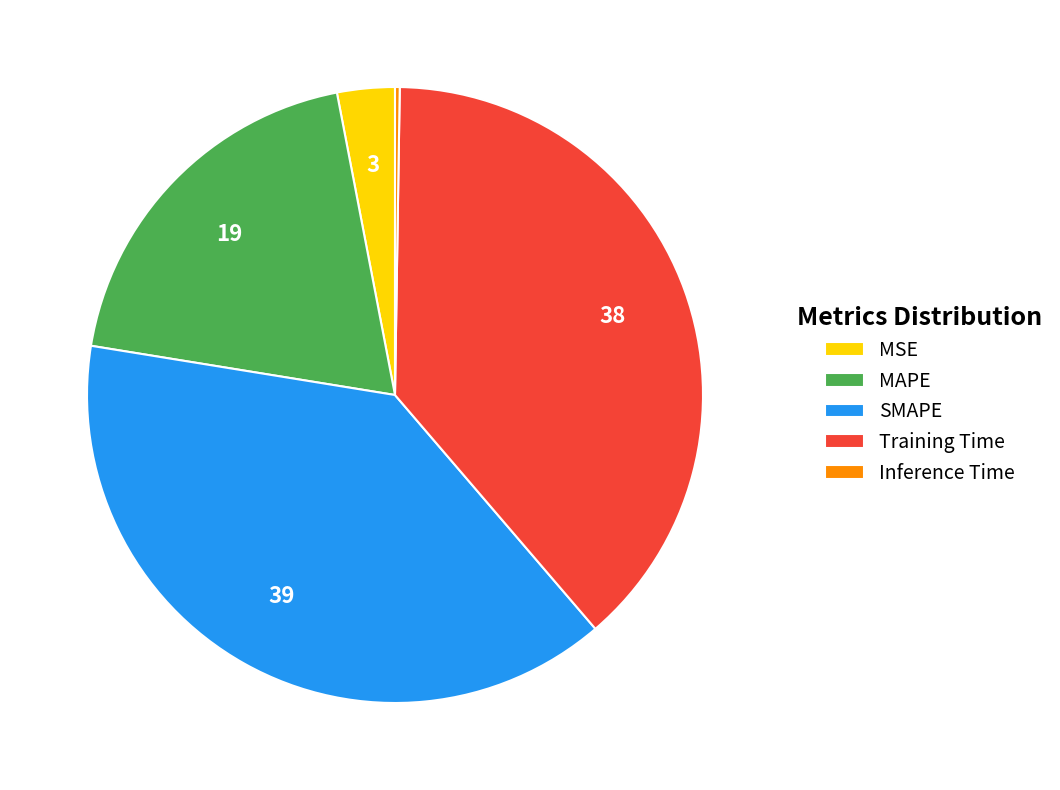

Does any single category account for the majority?

No